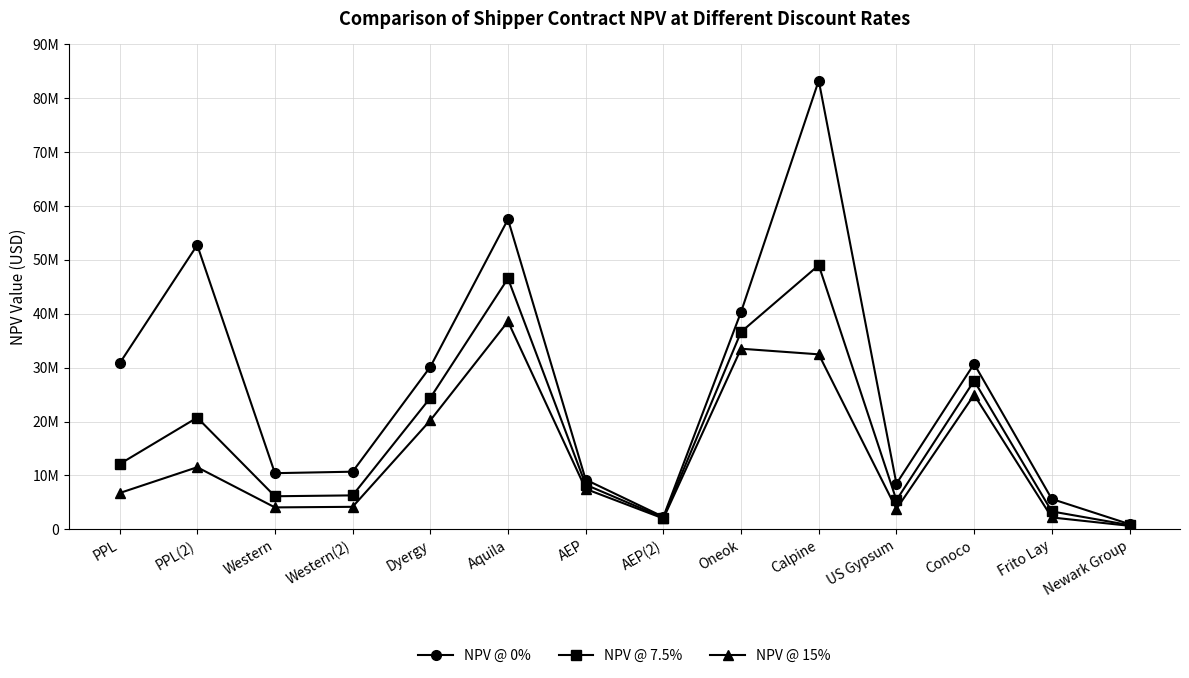

What is the difference between the NPV @ 7.5% values at Western(2) and AEP?

1981399